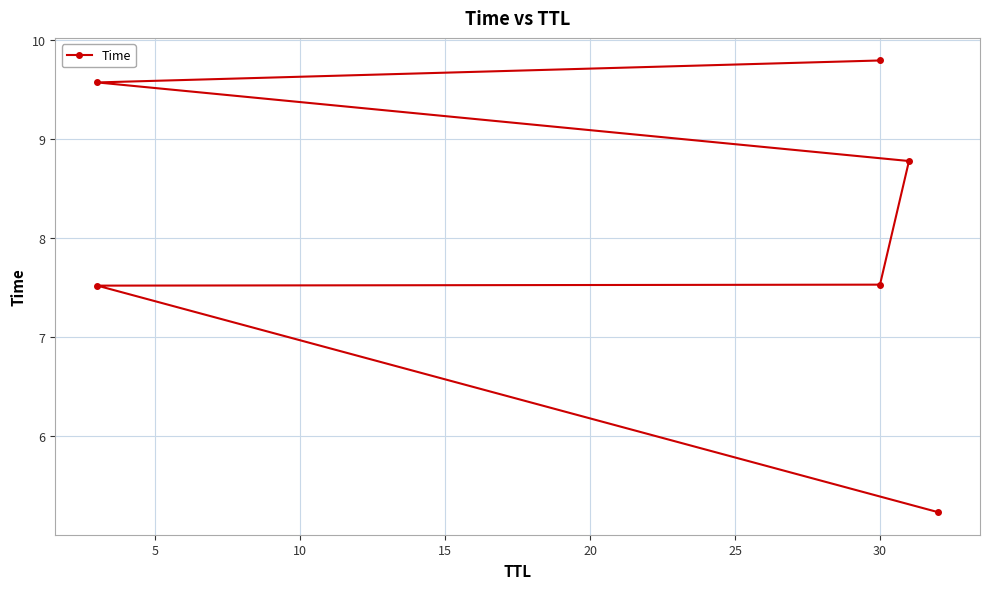

Reading right to left, what are all the values shown in this chart?

9.8	9.6	8.8	7.5	7.5	5.2